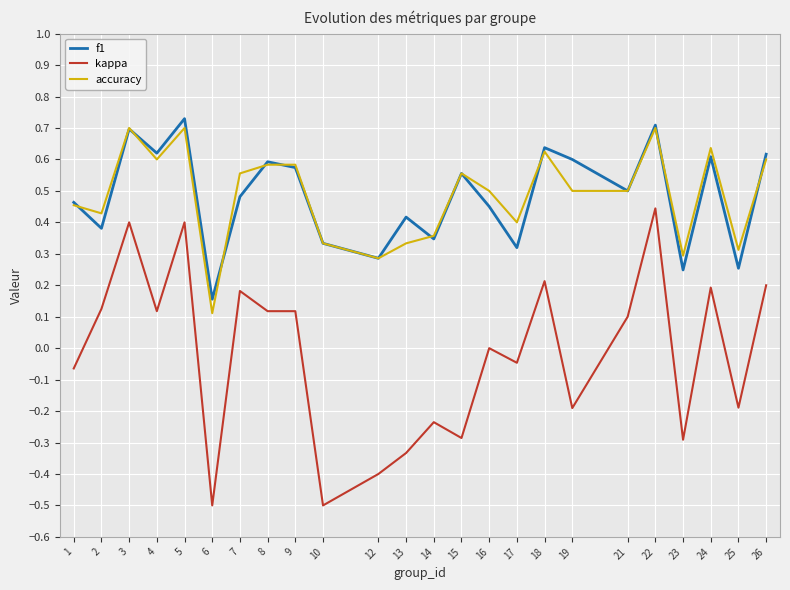

Which series has the widest spread of values?

kappa